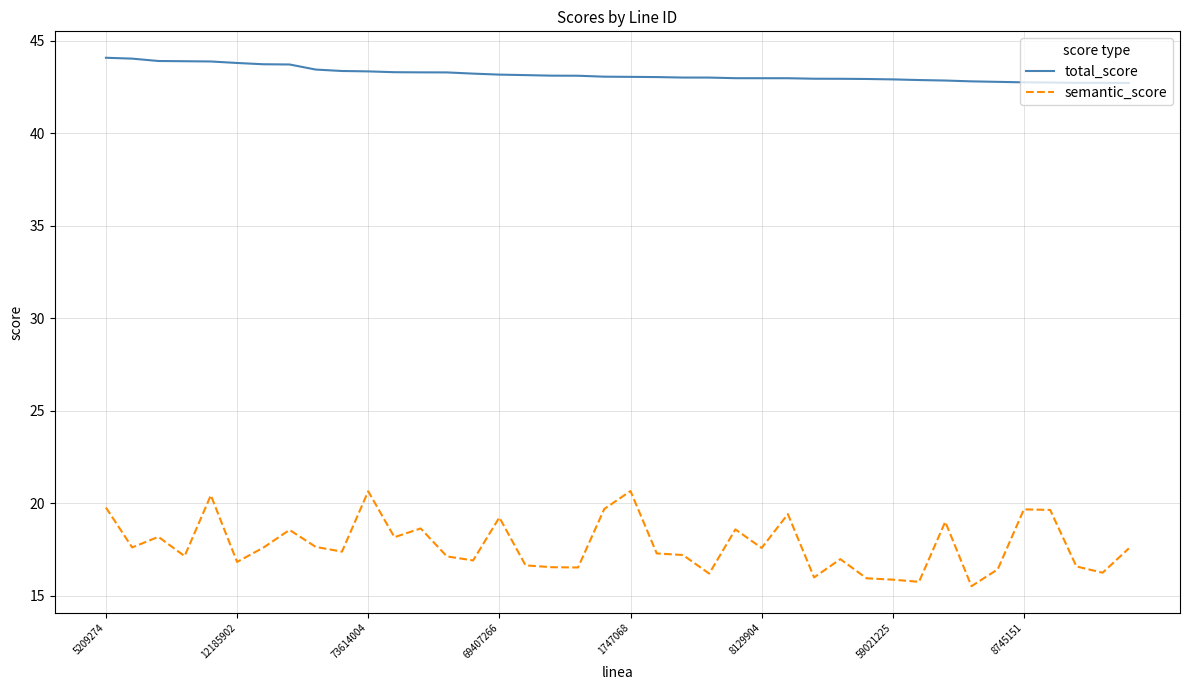

True or false: total_score and semantic_score intersect in this chart.

False